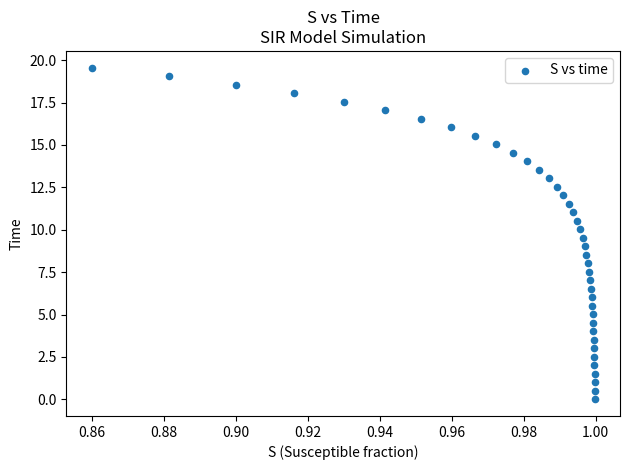

What is the range of Y values (max minus min)?

19.6